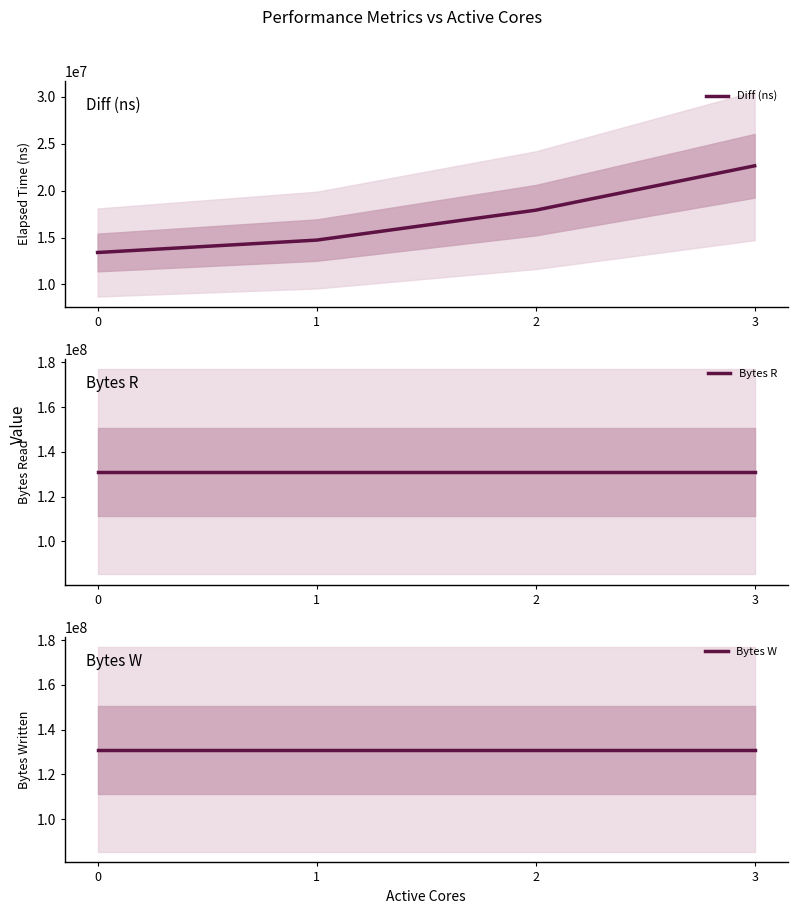

List the labels in order of Bytes W value, largest first.

0, 1, 2, 3